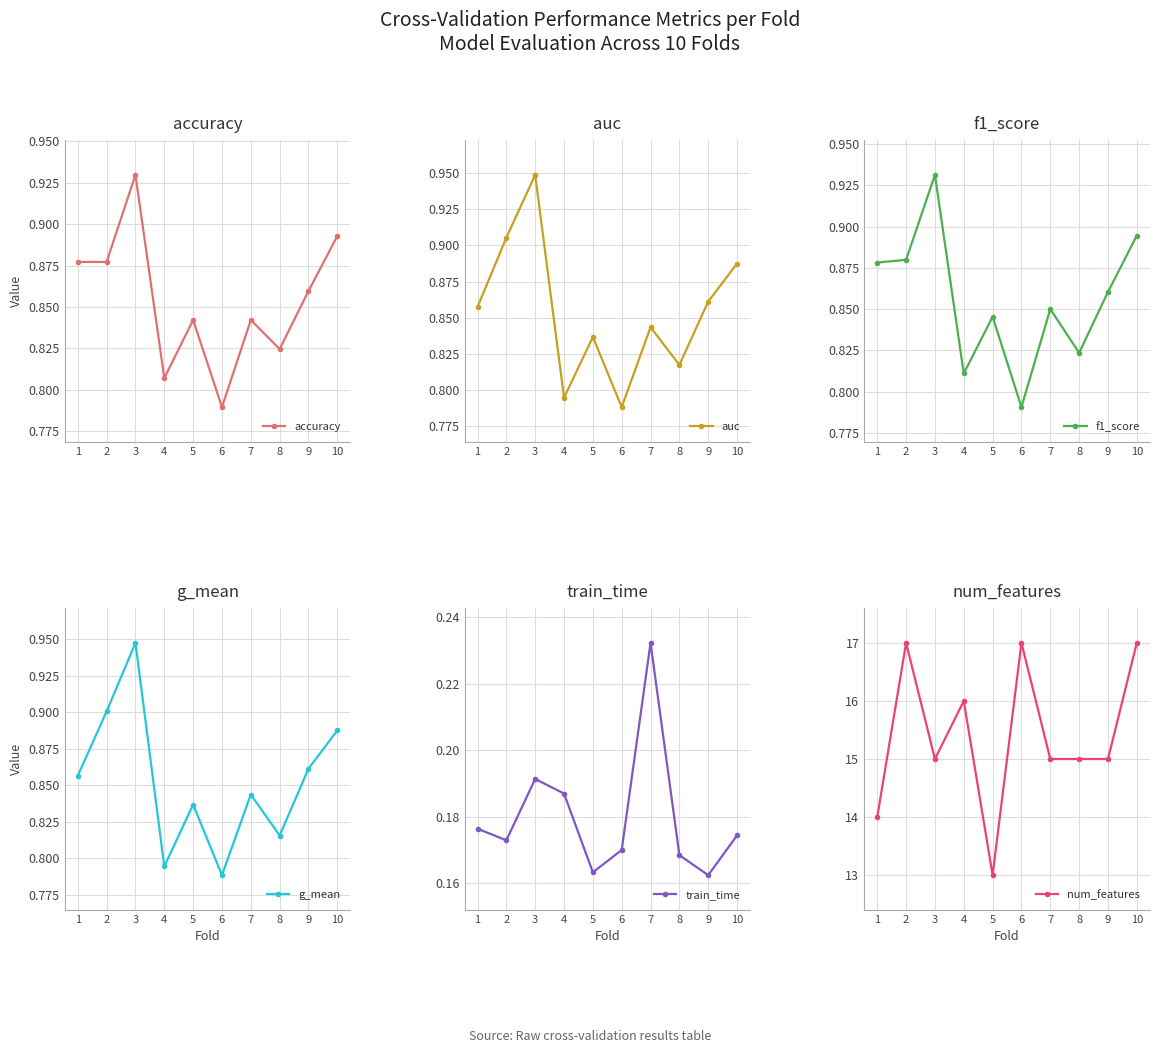

Which series has the largest total across all categories?

num_features